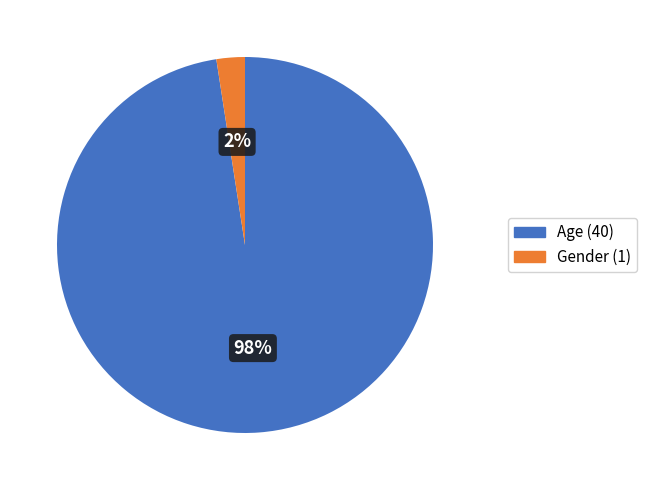

True or false: Age accounts for 98% of the total.

True